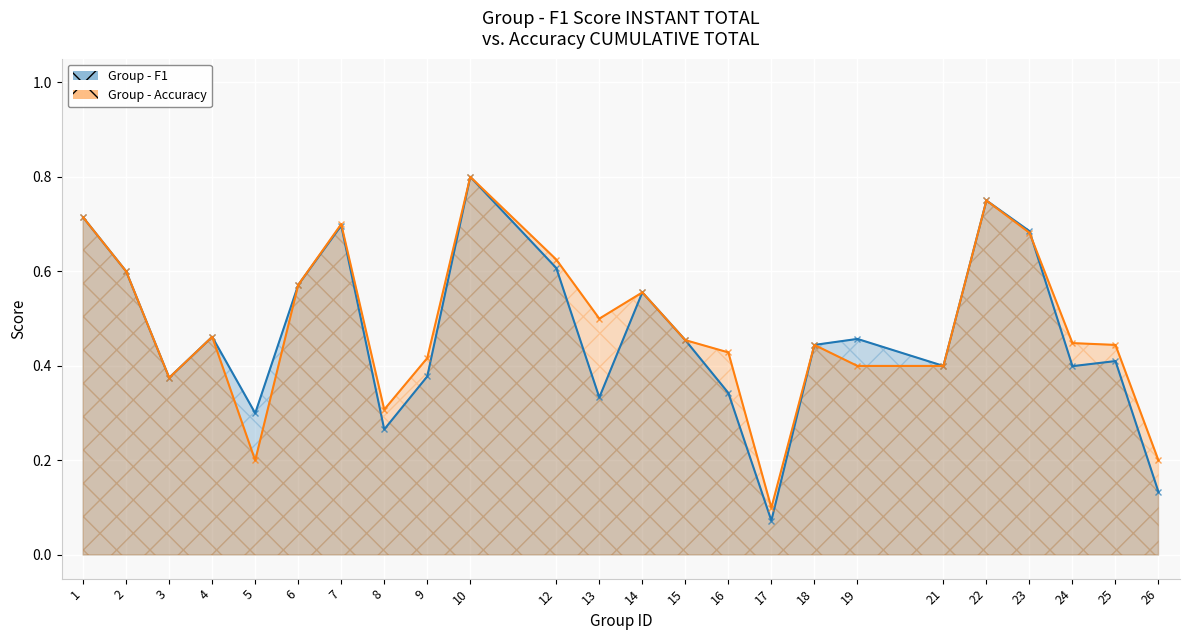

What are all the series names shown in the legend?

f1, accuracy